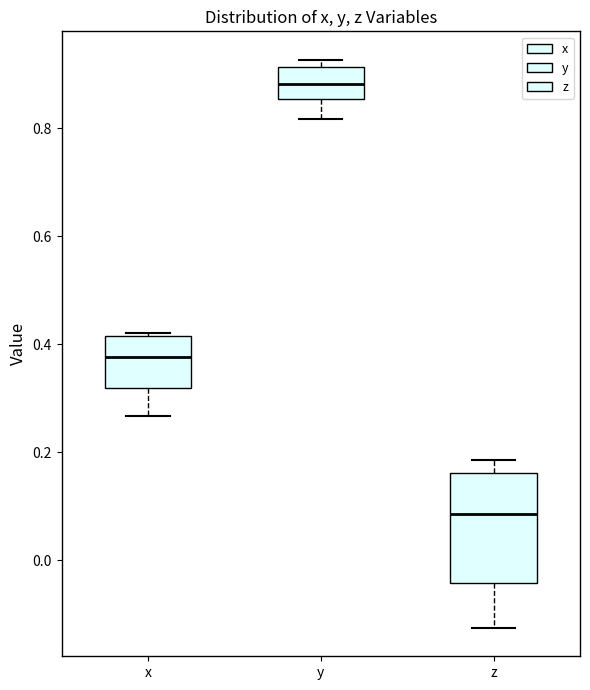

Reading left to right, transcribe this box plot: for each box, give where its median line is, the range the box spans, and where its two whiskers end, as read against the y-axis. The values are not printed on the chart, so give them approximately, as read against the axis.

x: median 0.38, box 0.32 to 0.42, whiskers 0.26 to 0.42
y: median 0.88, box 0.86 to 0.92, whiskers 0.82 to 0.92 (just above the box's upper edge)
z: median 0.08, box -0.04 to 0.16, whiskers -0.12 to 0.18